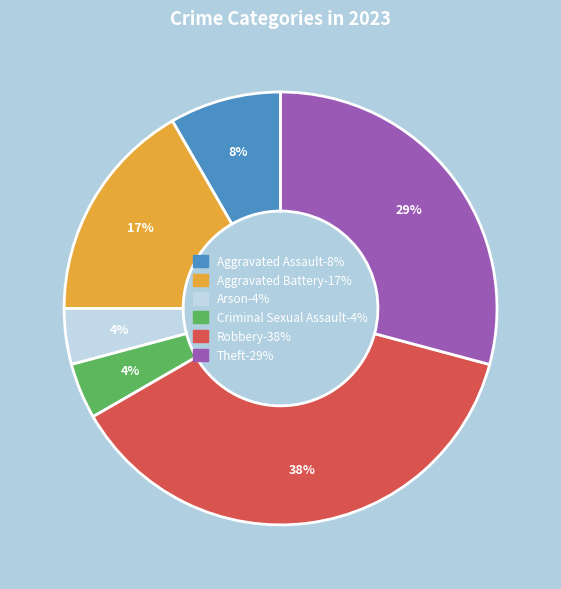

Does Aggravated Battery account for over 50% of the chart?

No